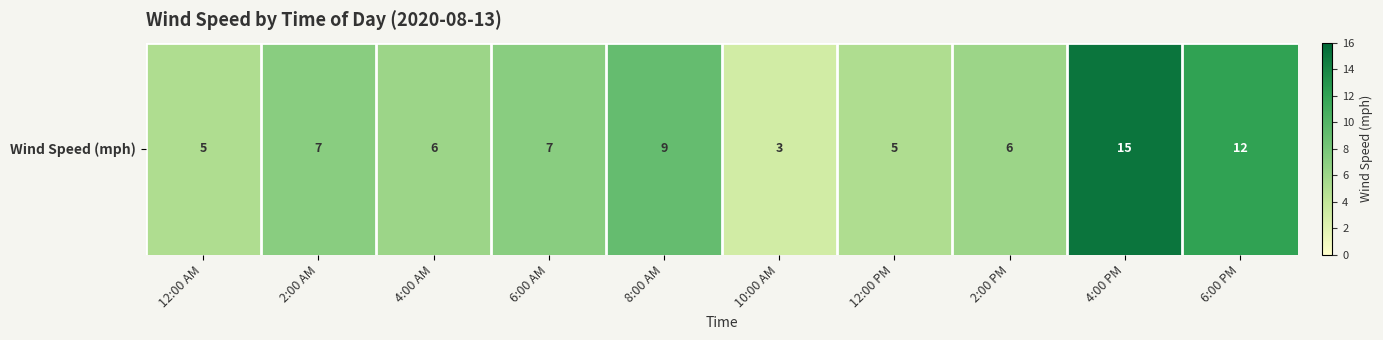

Reading left to right, list all the values displayed in this chart.

5	7	6	7	9	3	5	6	15	12